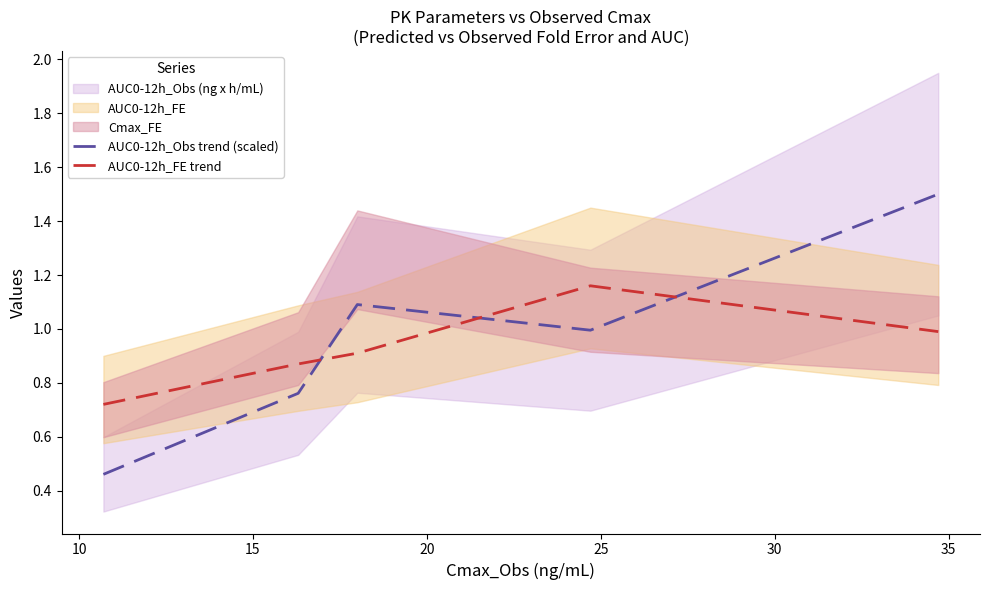

The value of AUC0-12h_Obs trend (scaled) at 25 is 2.2. True or false?

False